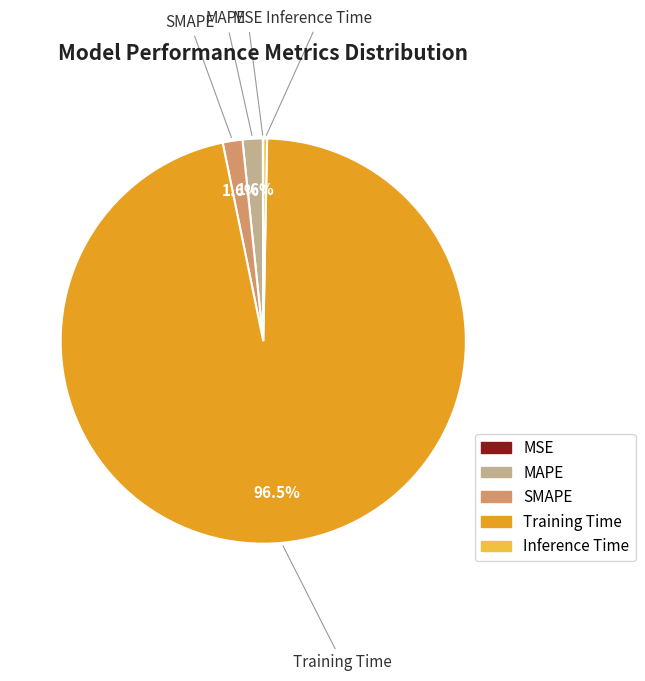

Which slice is the largest?

Training Time